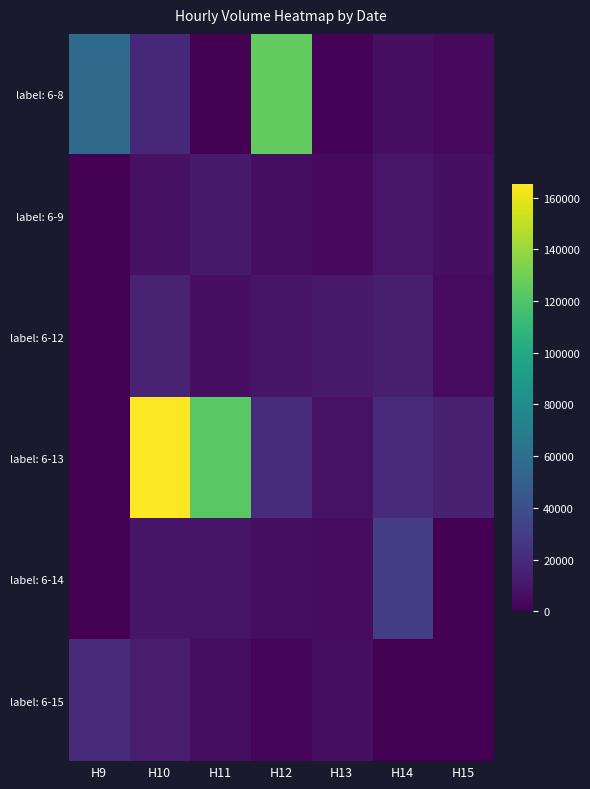

Reading left to right, extract all data points from this chart.

label: 6-8: H9=57013	H10=18864	H11=0	H12=125822	H13=1683	H14=7105	H15=4155
label: 6-9: H9=0	H10=7463	H11=12194	H12=6273	H13=4238	H14=10153	H15=6607
label: 6-12: H9=0	H10=15791	H11=6901	H12=9335	H13=12063	H14=13777	H15=4875
label: 6-13: H9=0	H10=165357	H11=123014	H12=20904	H13=8229	H14=20455	H15=15285
label: 6-14: H9=0	H10=9625	H11=9286	H12=6127	H13=5390	H14=30337	H15=0
label: 6-15: H9=19675	H10=12799	H11=5968	H12=2219	H13=6713	H14=0	H15=0